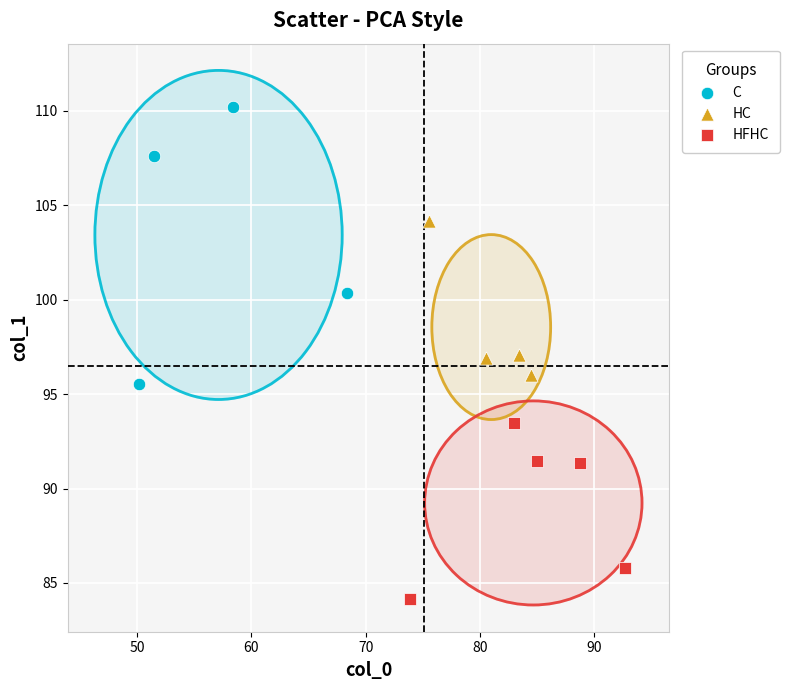

Which series has the largest Y range (max minus min)?

C